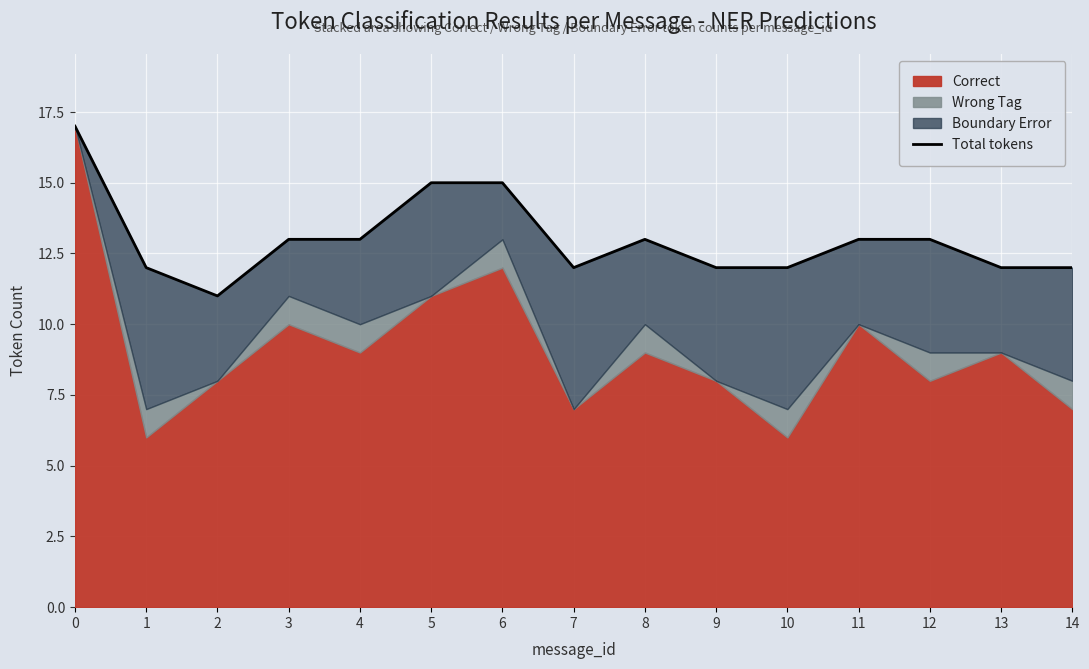

What is the value of the 4th point from the left?

13